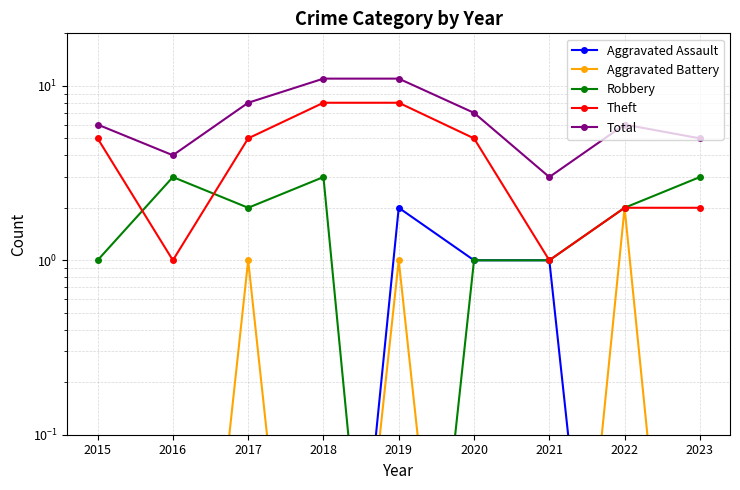

What is the maximum value shown in the chart?

11.0